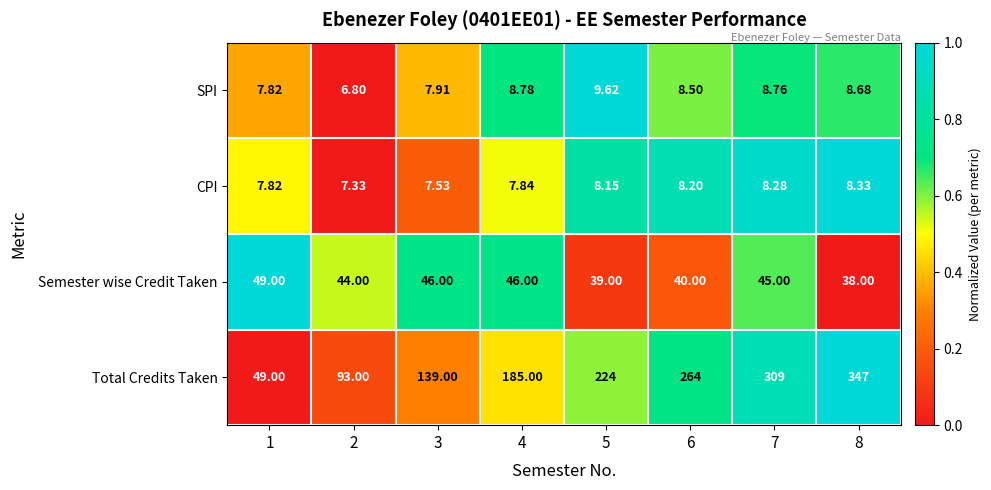

At which category is the sum across all series the highest?

8